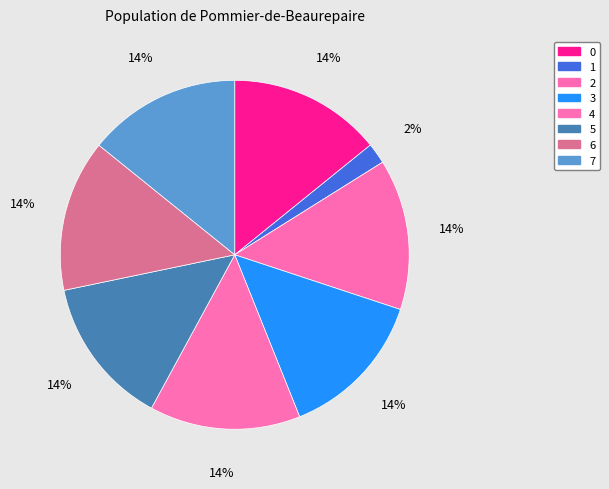

Rank the categories by value from highest to lowest.

7, 0, 6, 4, 2, 3, 5, 1